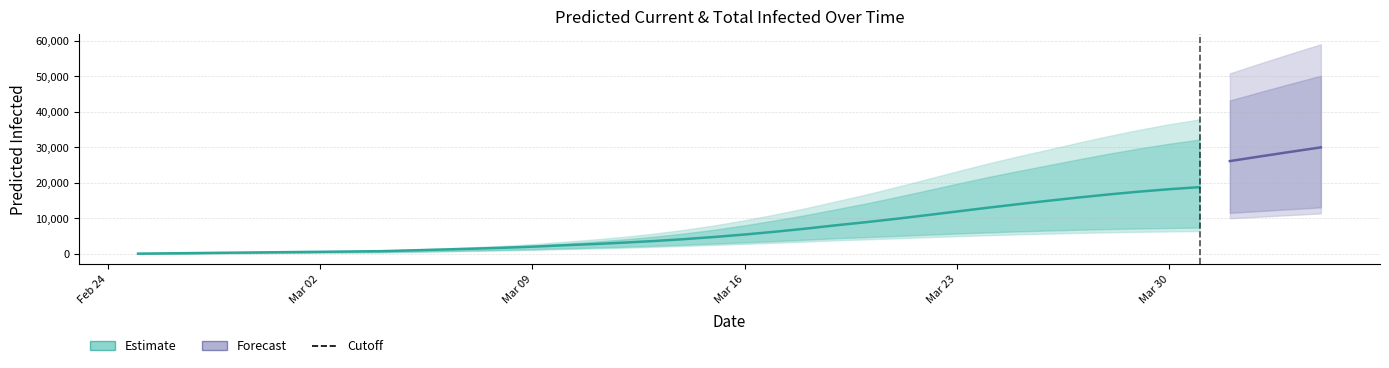

How many categories are shown in the chart?

40